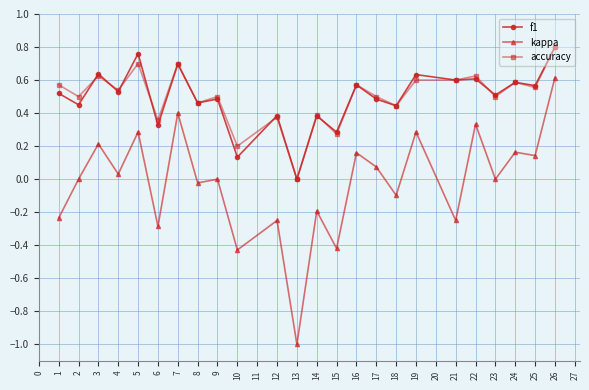

At which label is f1 closest to 0?

13